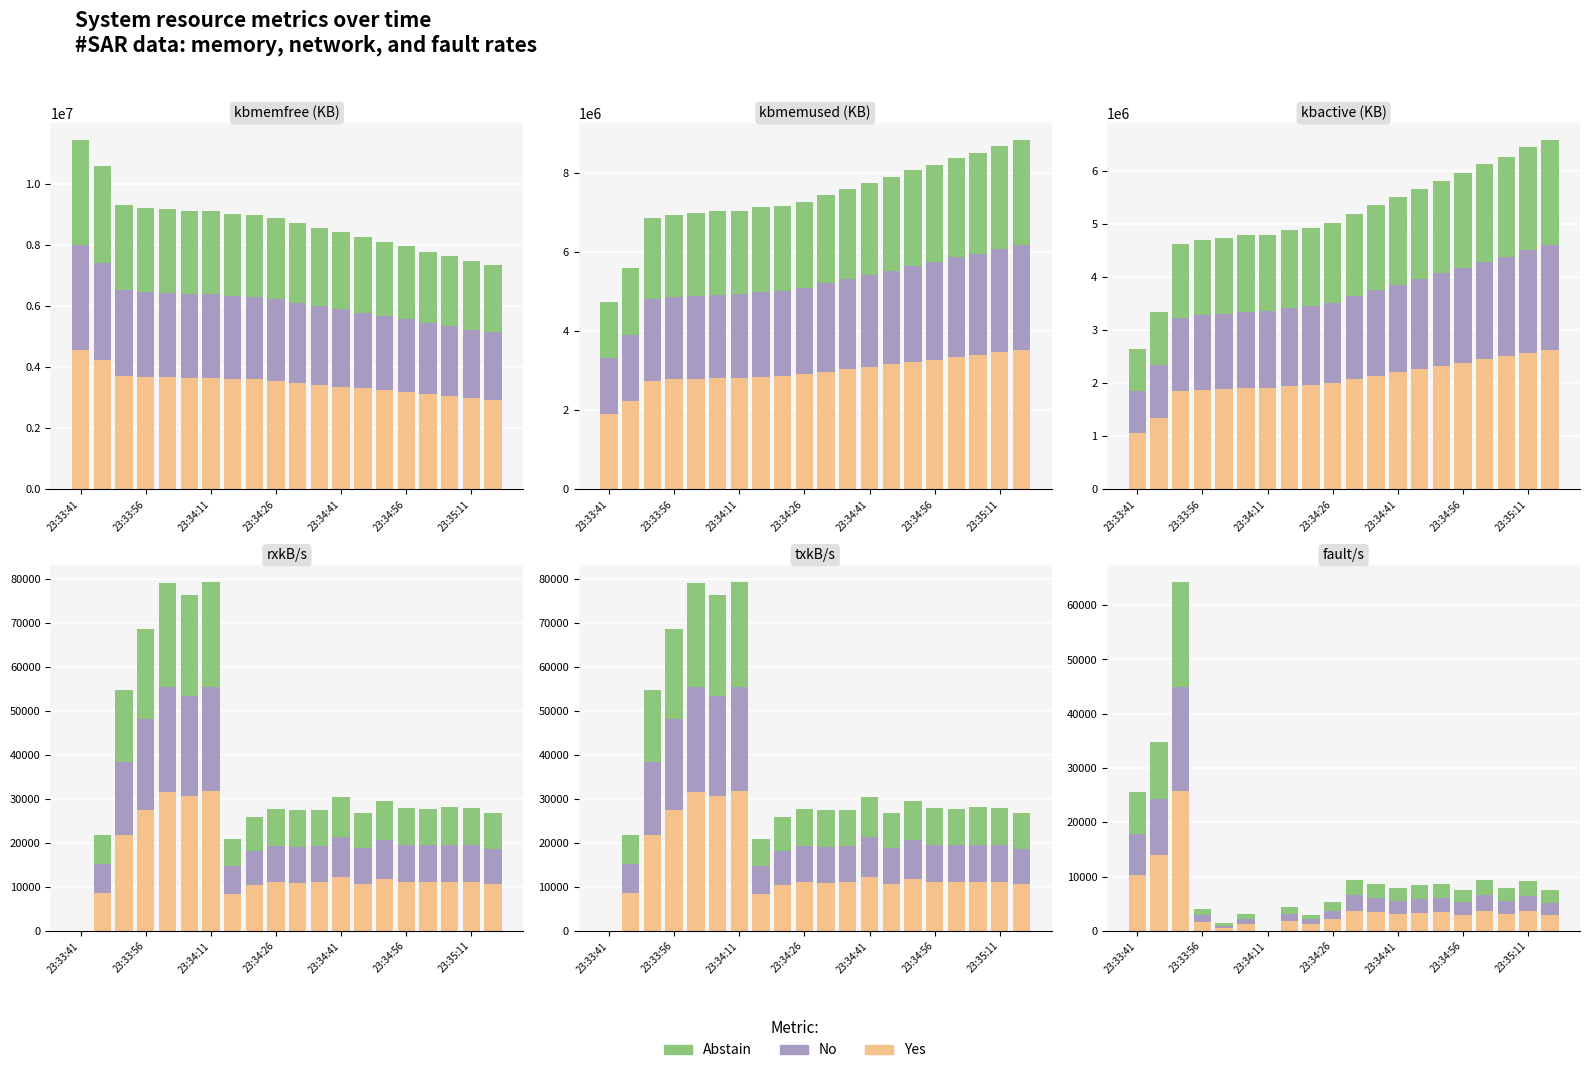

Does the chart contain any negative values?

No